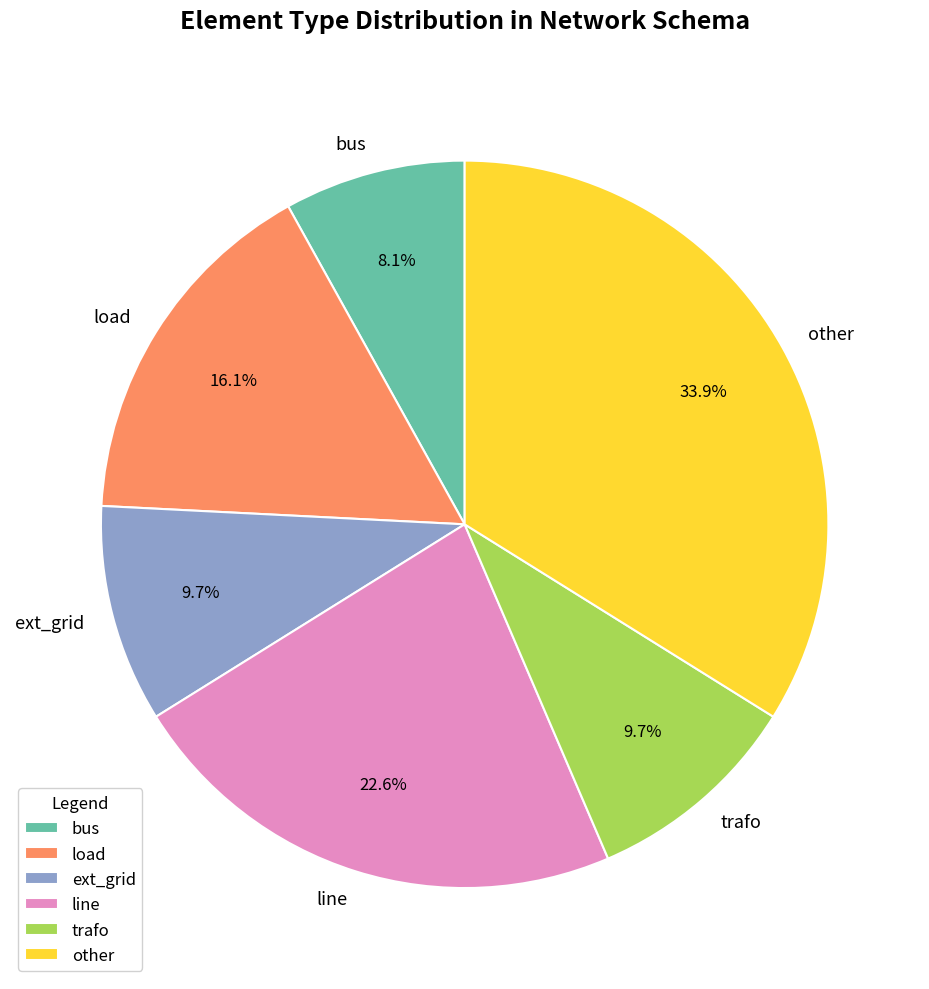

What percentage is the bus slice, to the nearest percent?

8%